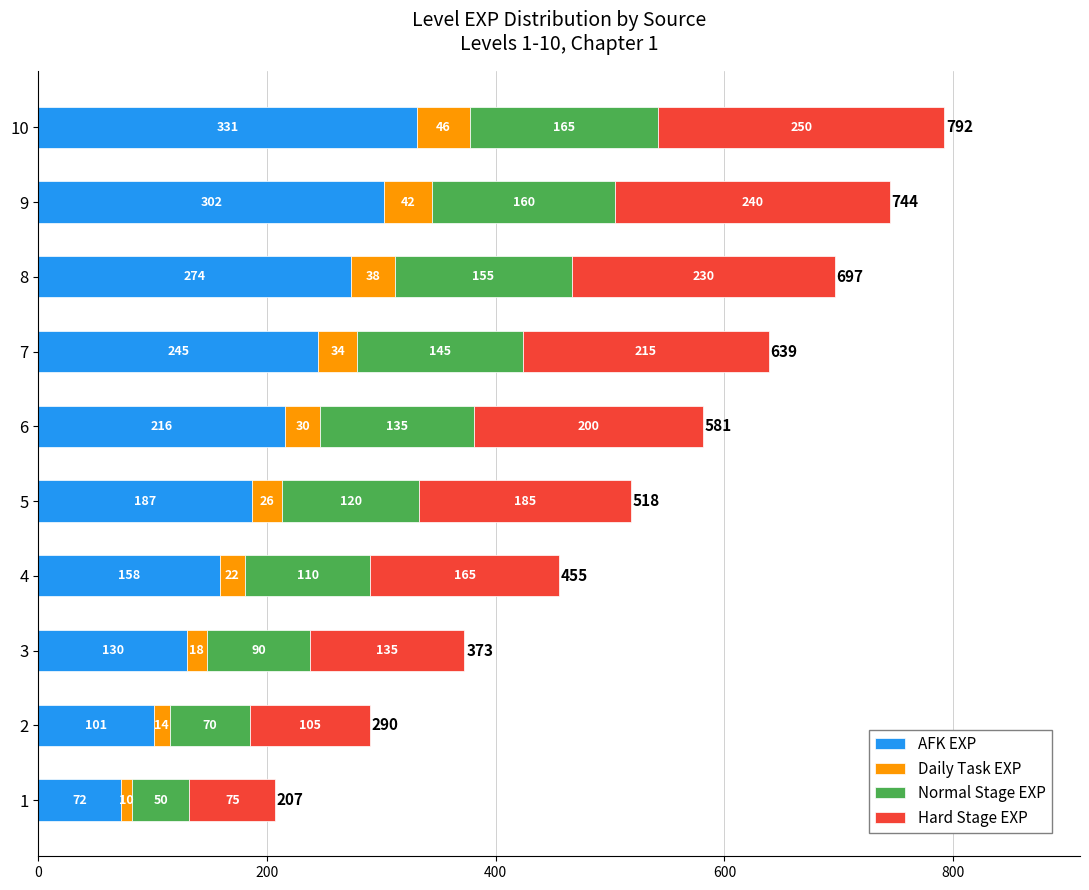

The AFK EXP series shows 169.0 at 9. True or false?

False